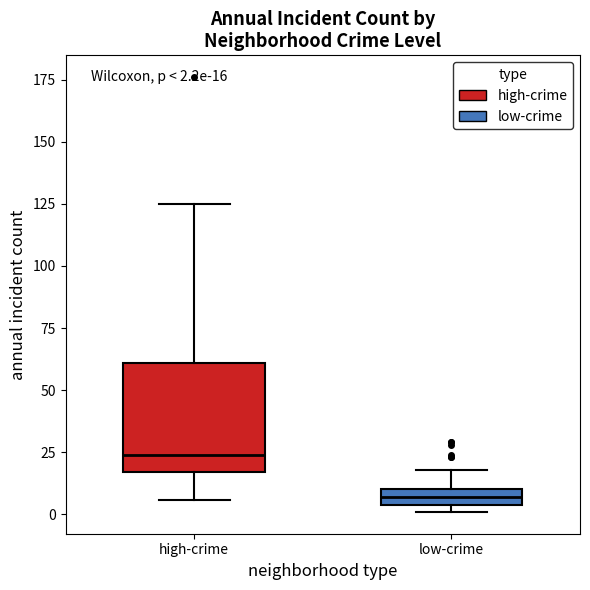

Which box has the highest median line?

high-crime